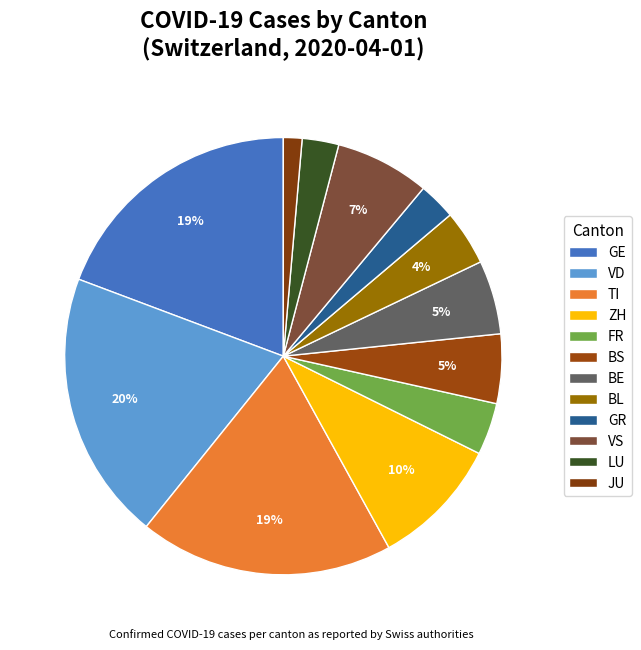

How many slices are in this pie chart?

12